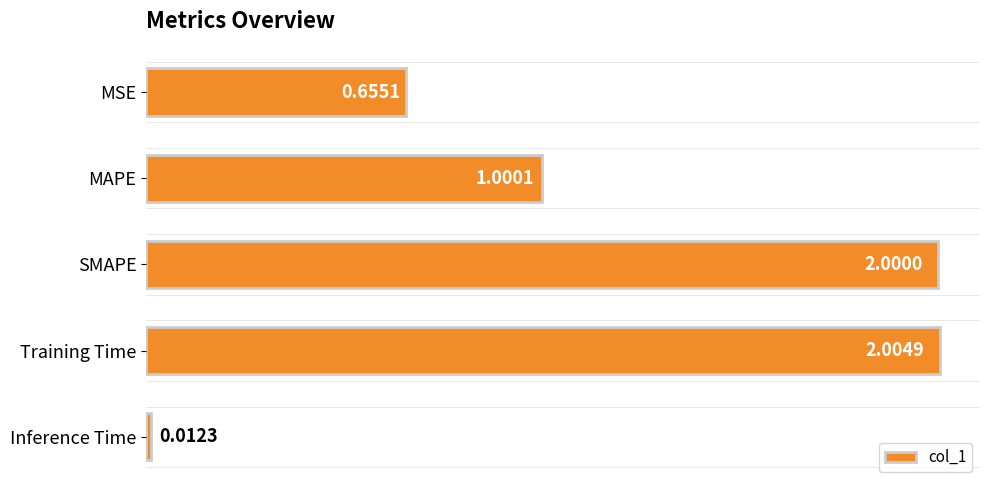

What is the difference between the values at SMAPE and MSE?

1.3